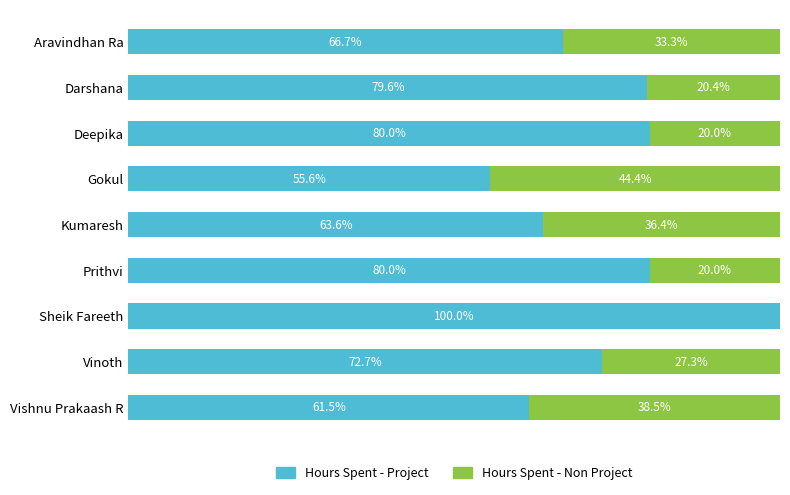

At which label is Hours Spent - Project closest to 77?

Darshana